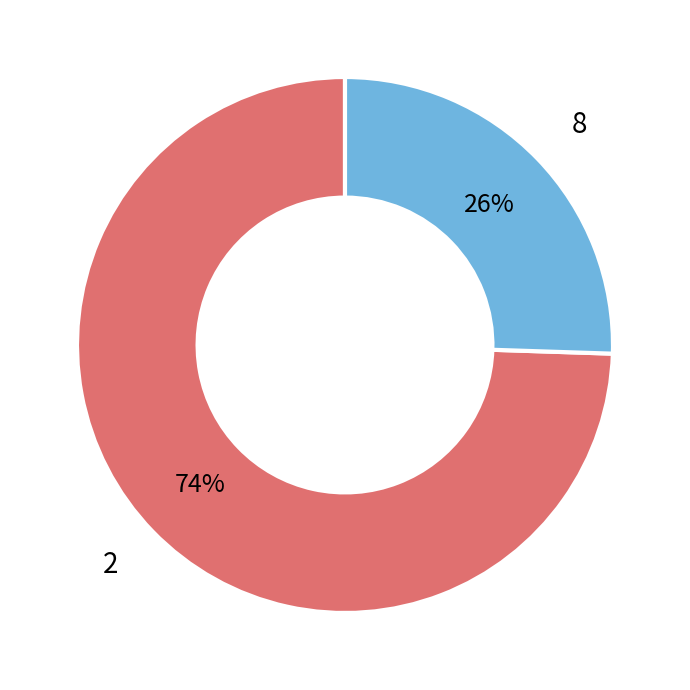

Between 8 and 2, which is larger?

2